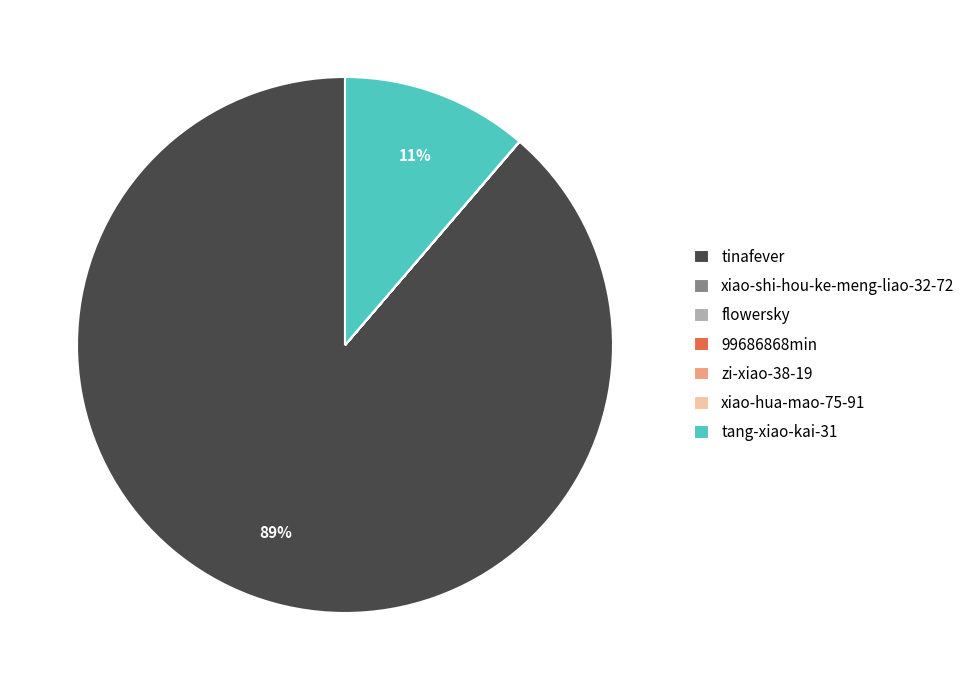

To the nearest percent, what is the average slice percentage?

14%